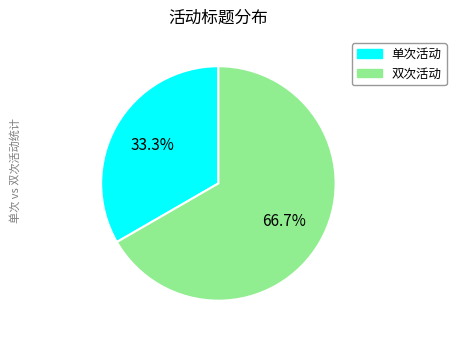

Which category accounts for the majority?

双次活动